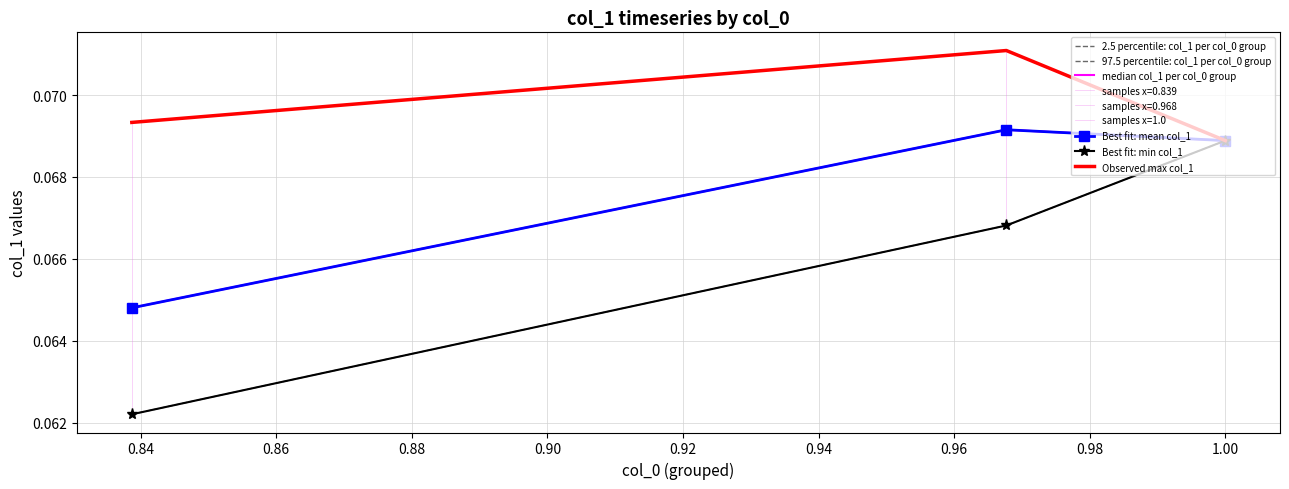

How many lines are shown in the chart?

6